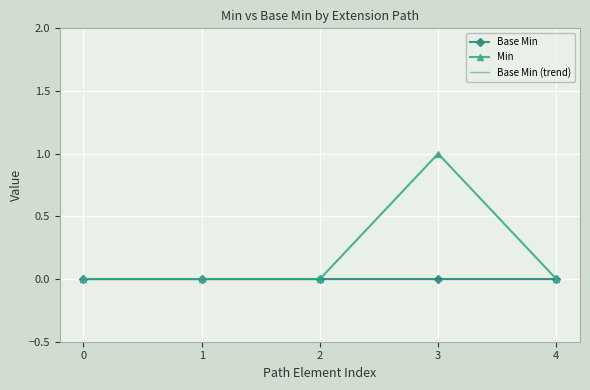

True or false: Base Min and Base Min (trend) intersect in this chart.

False